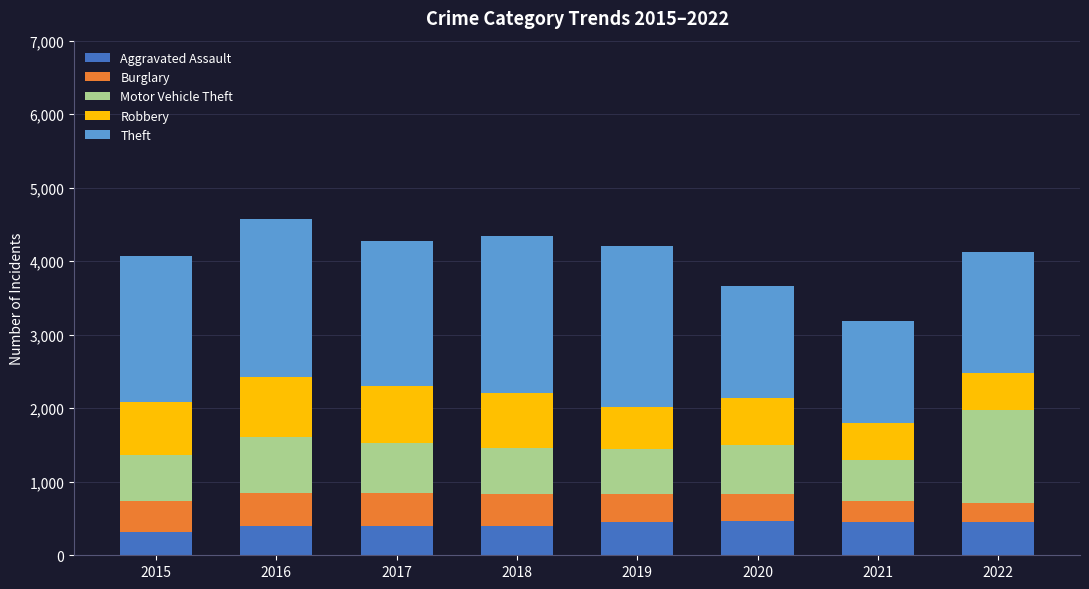

What is the maximum value for Aggravated Assault?

468